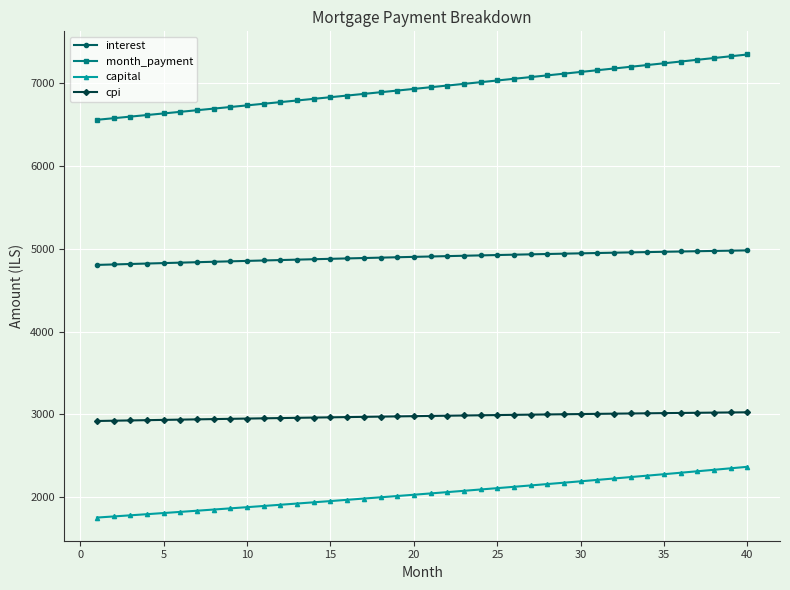

What is the maximum value shown in the chart?

7347.9